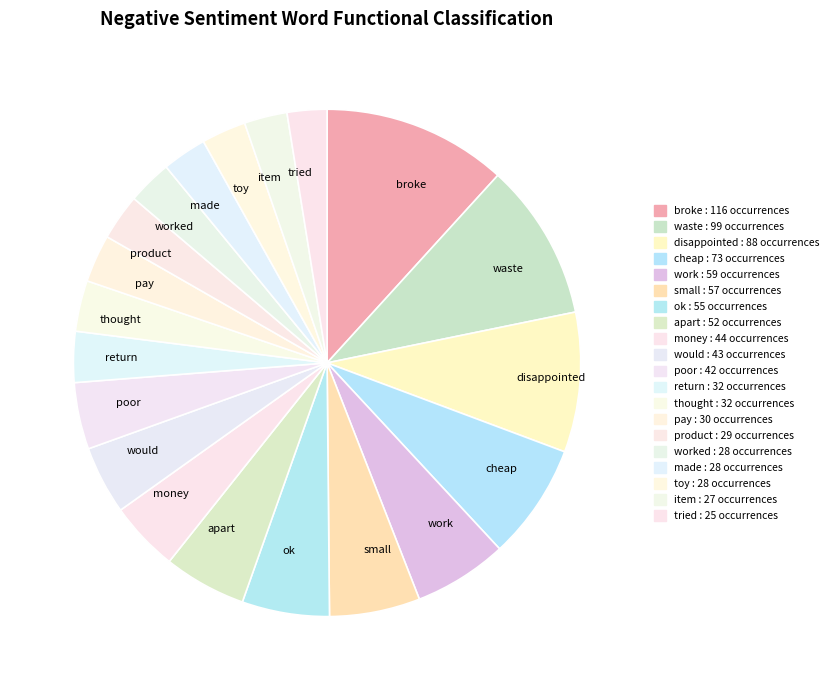

Is there any slice that represents more than half of the pie?

No